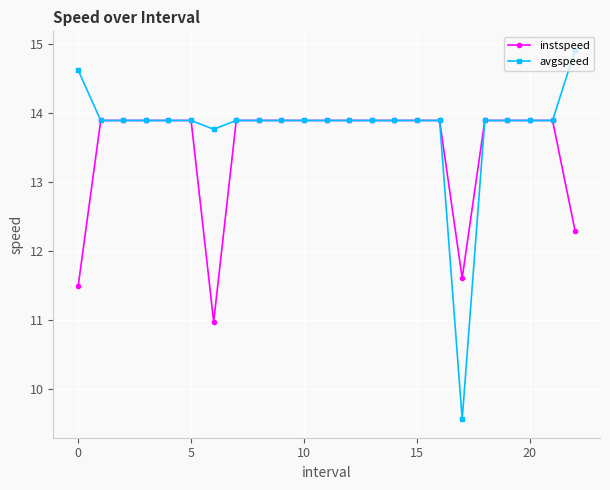

What is the maximum value shown in the chart?

14.9